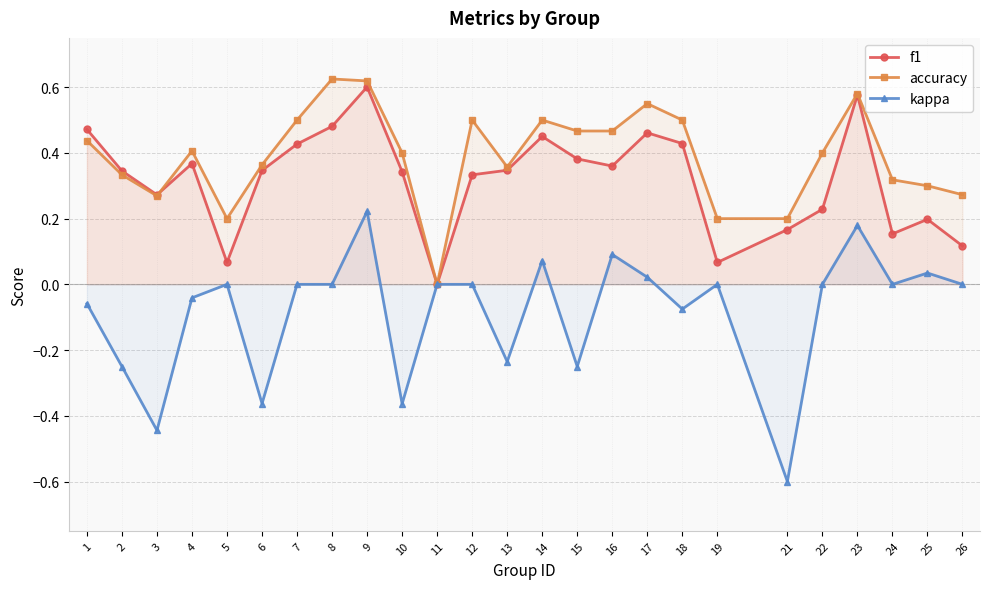

Which series changed the most between 1 and 13?

kappa